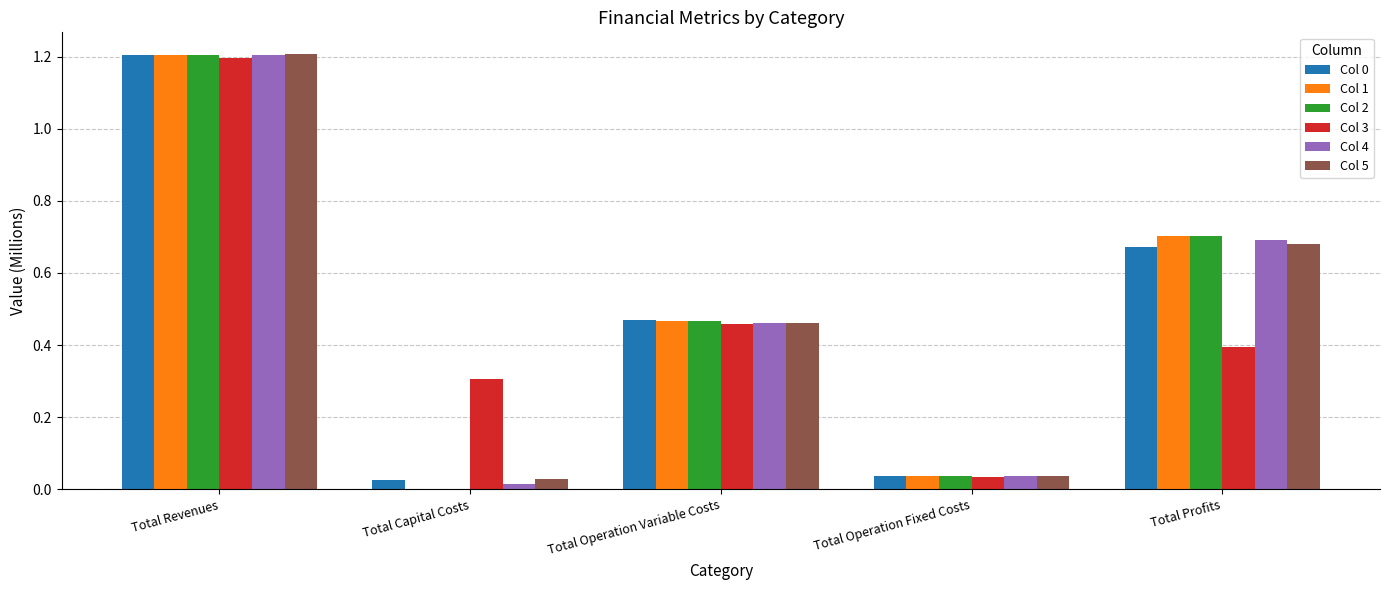

The value of Col 0 at Total Operation Fixed Costs is 0.1. True or false?

False